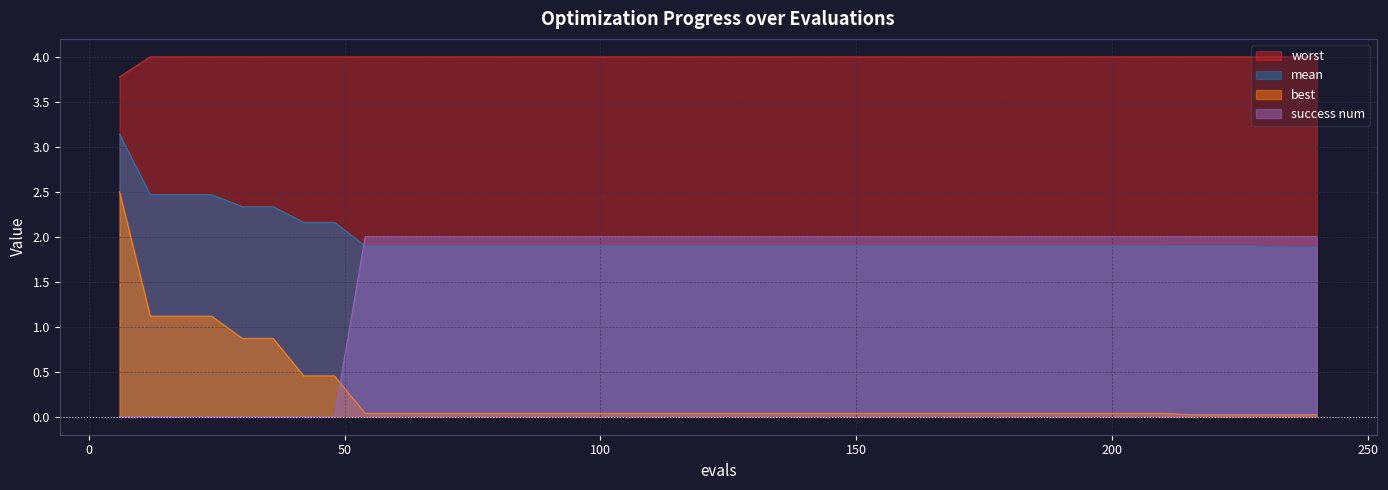

True or false: success num has a value of 2.9 at 54.

False